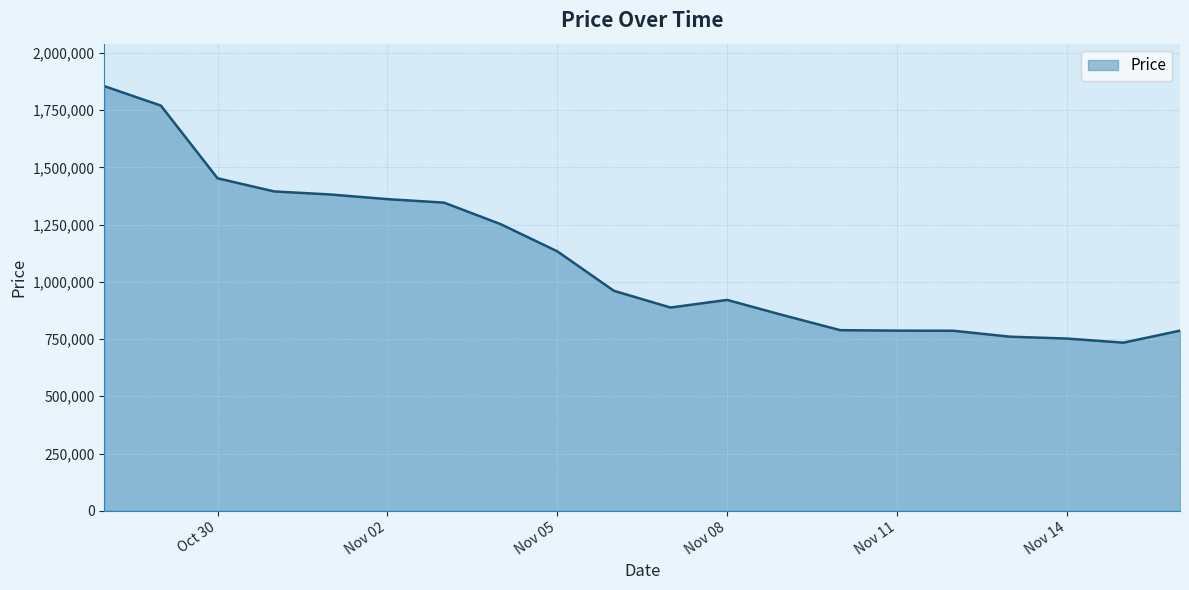

What is the greatest value displayed?

1855161